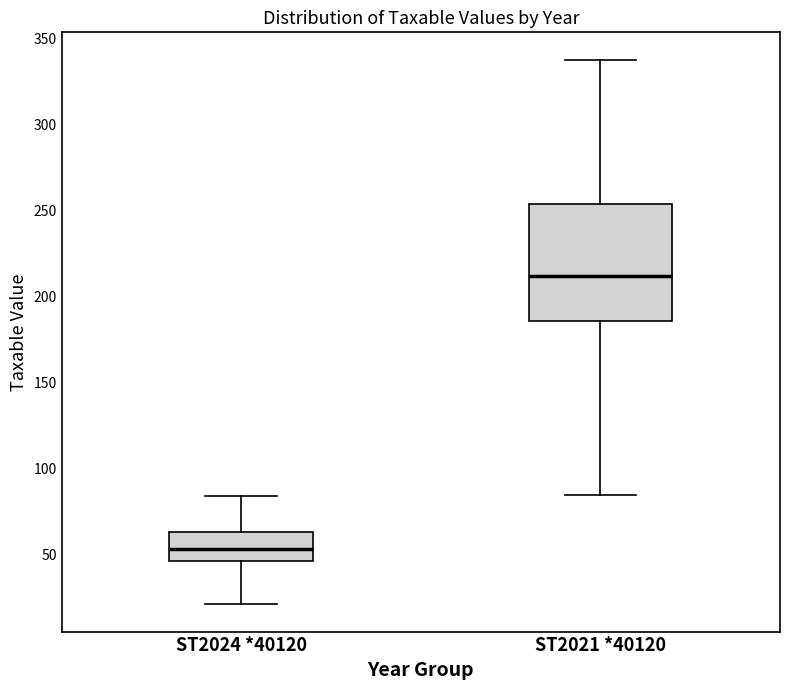

Where does the upper whisker of the box for ST2021 *40120 end on the y-axis? The values are not printed on the chart, so give them approximately, as read against the axis.

340